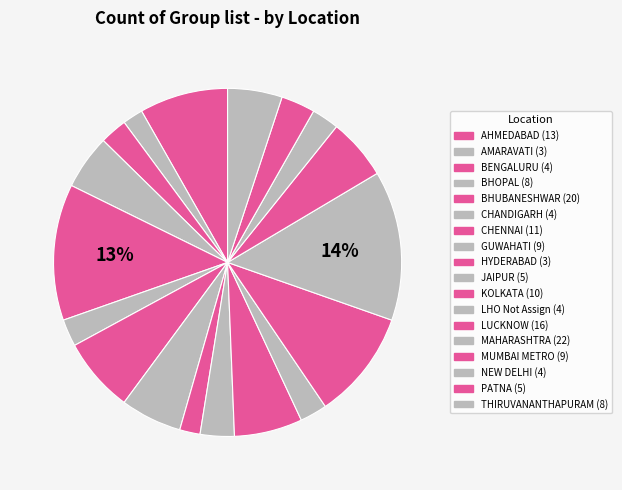

True or false: AHMEDABAD accounts for 1% of the total.

False